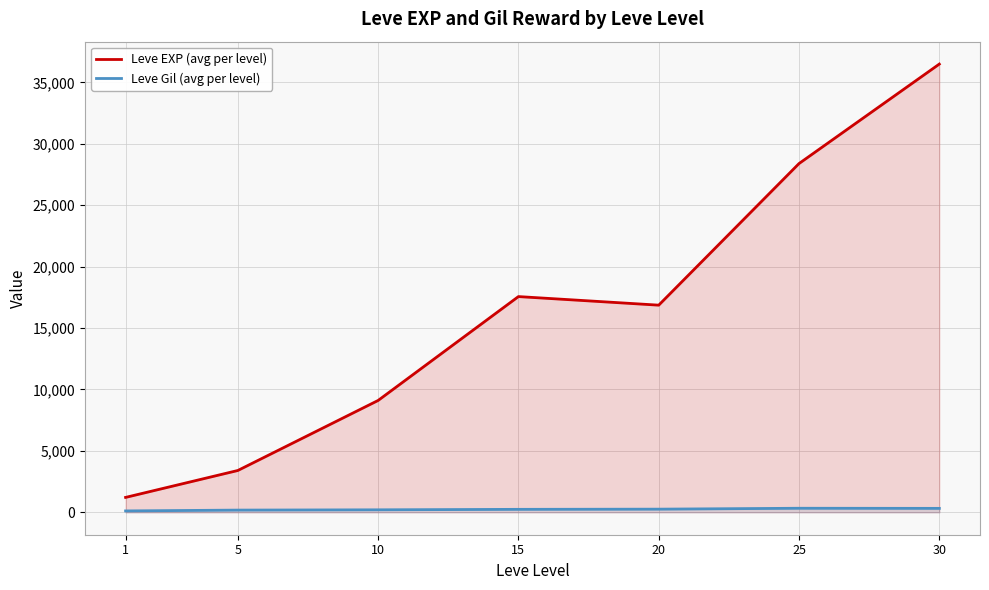

What are all the series names shown in the legend?

Leve EXP (avg per level), Leve Gil (avg per level)